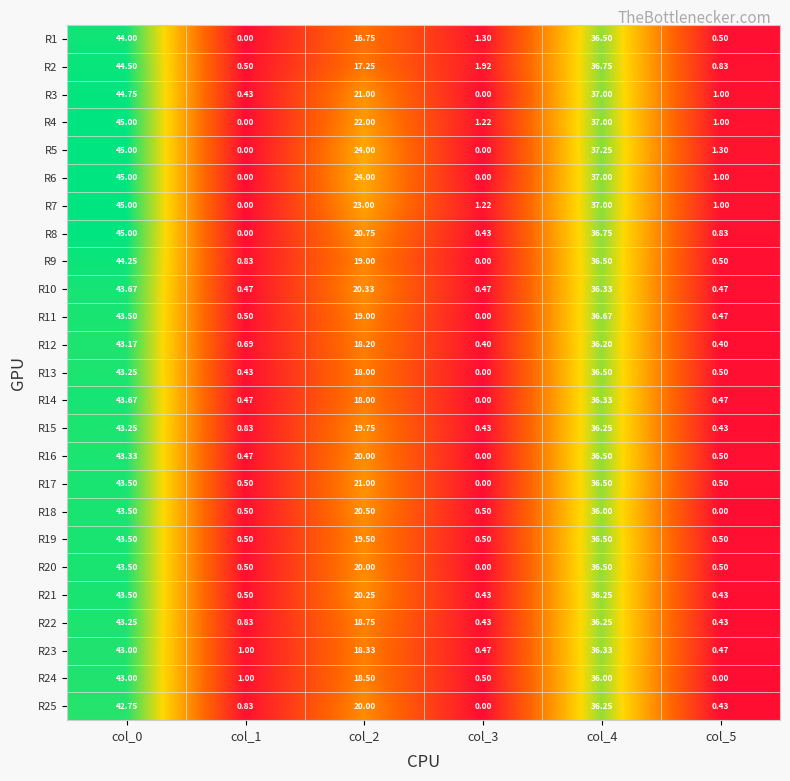

Is the value of R18 at col_3 greater than the value of R4 at col_3?

No